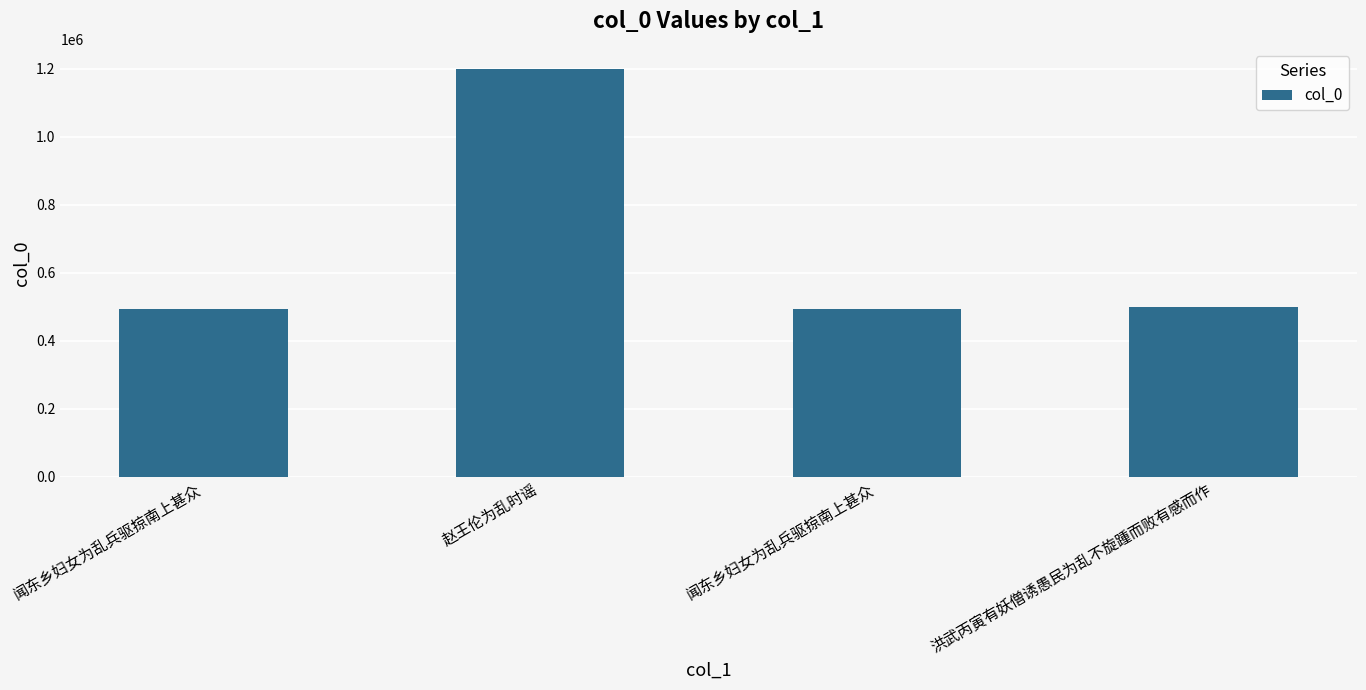

How many values are below 499538?

2